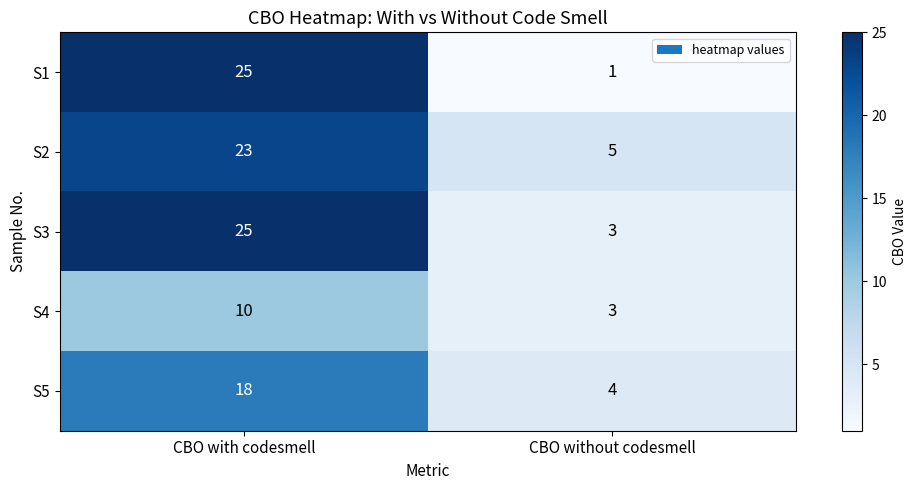

What value does the S4 series have at CBO without codesmell?

3